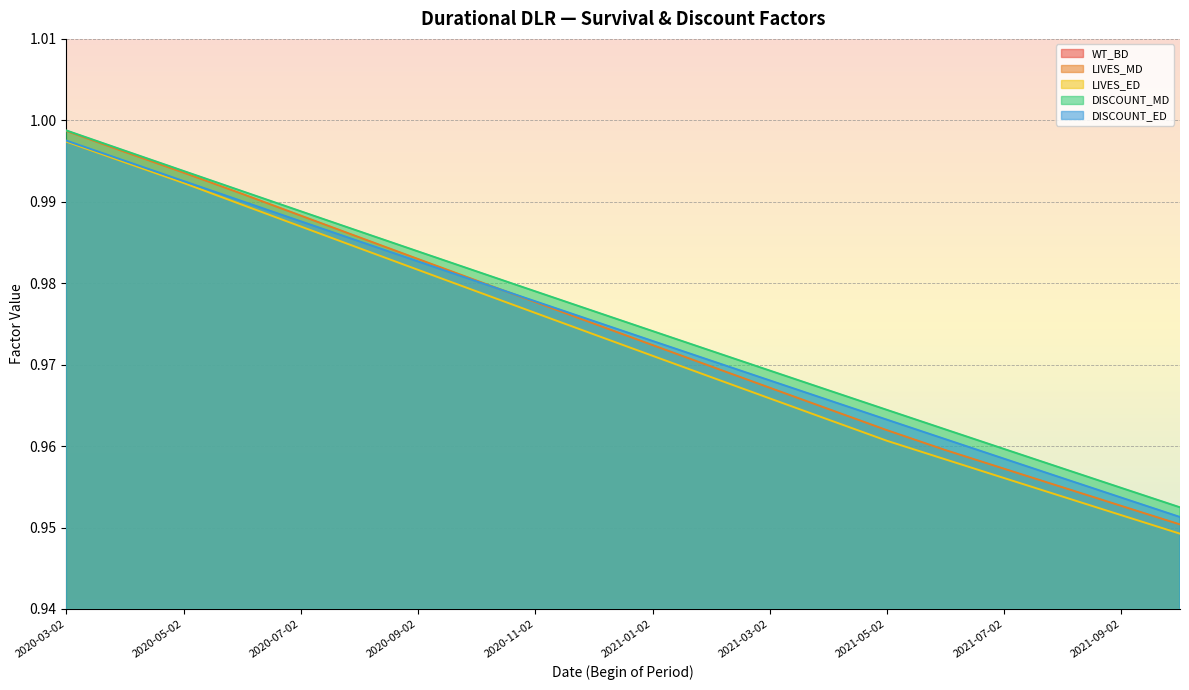

True or false: DISCOUNT_ED has more than 2 interior local peaks.

False